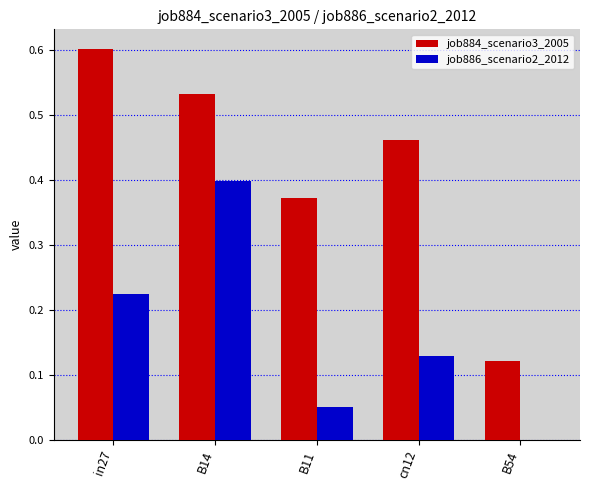

What is the approximate value of job884_scenario3_2005 at in27?

0.6